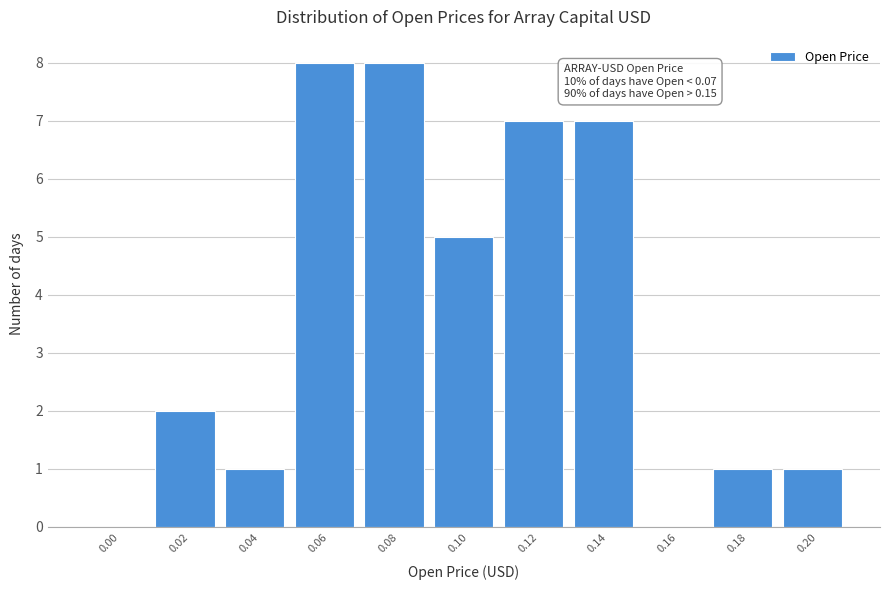

Reading left to right, extract all data points from this chart.

0.00=0	0.02=2	0.04=1	0.06=8	0.08=8	0.10=5	0.12=7	0.14=7	0.16=0	0.18=1	0.20=1